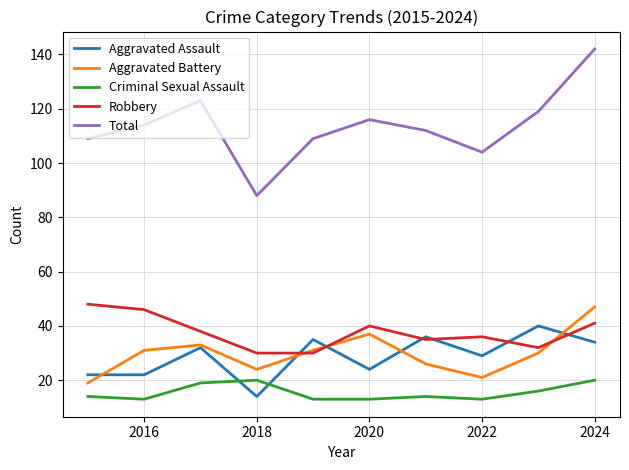

What is the greatest value displayed?

142